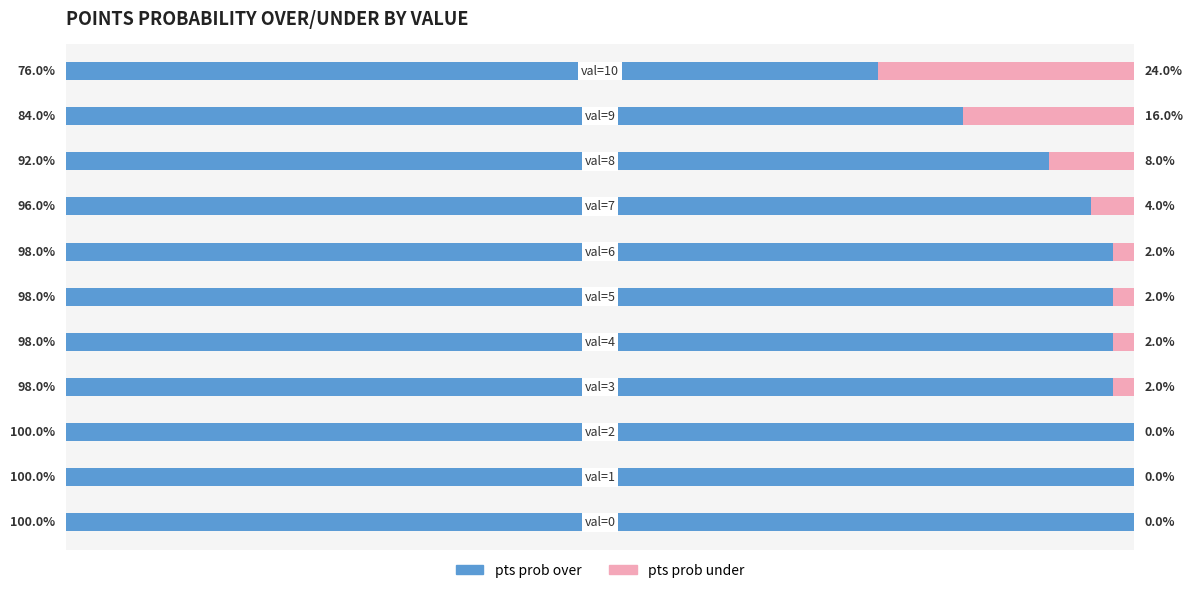

What are all the series names shown in the legend?

pts prob over, pts prob under